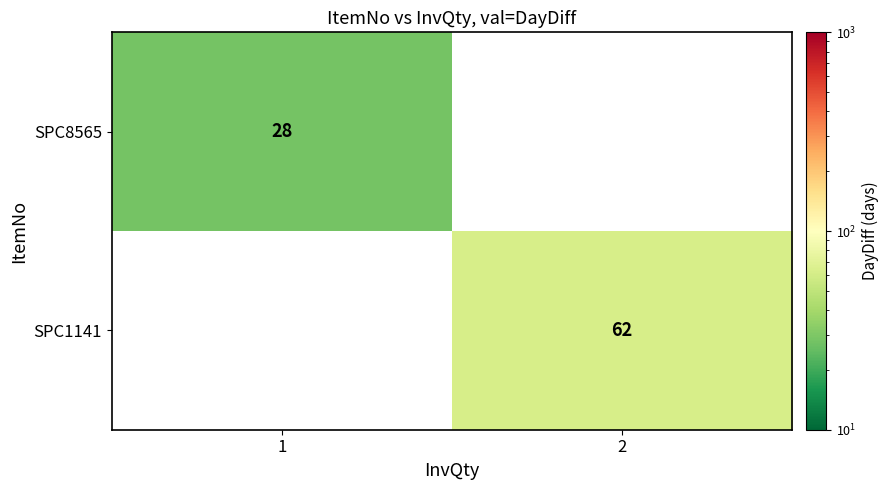

The SPC8565 series shows 28 at 1. True or false?

True